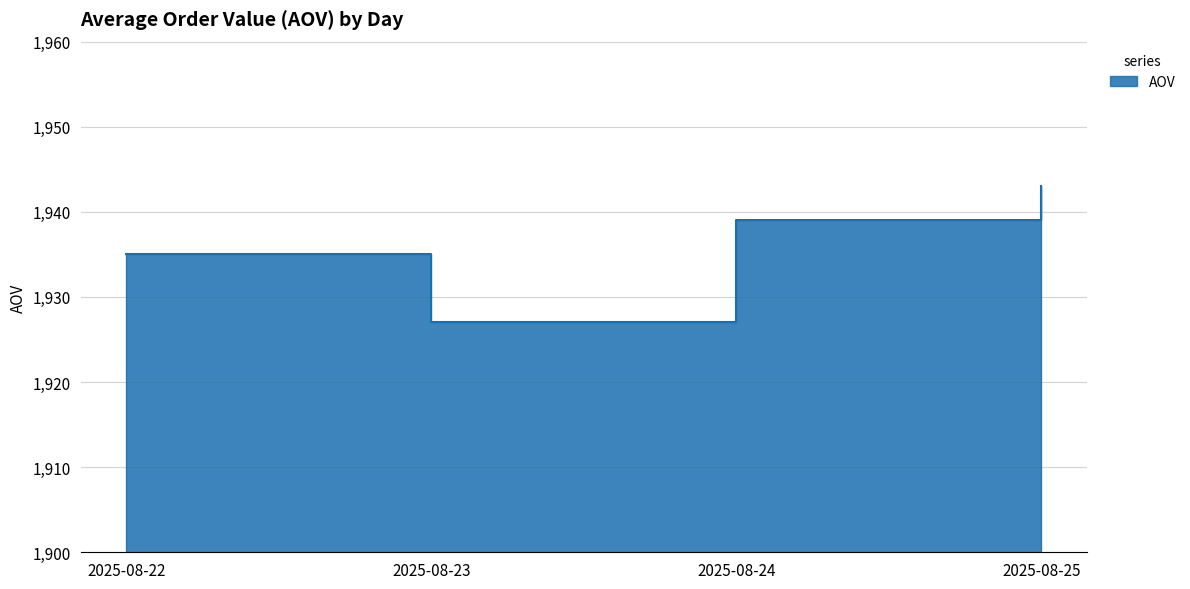

Reading left to right, extract all data points from this chart.

1935	1927	1939	1943